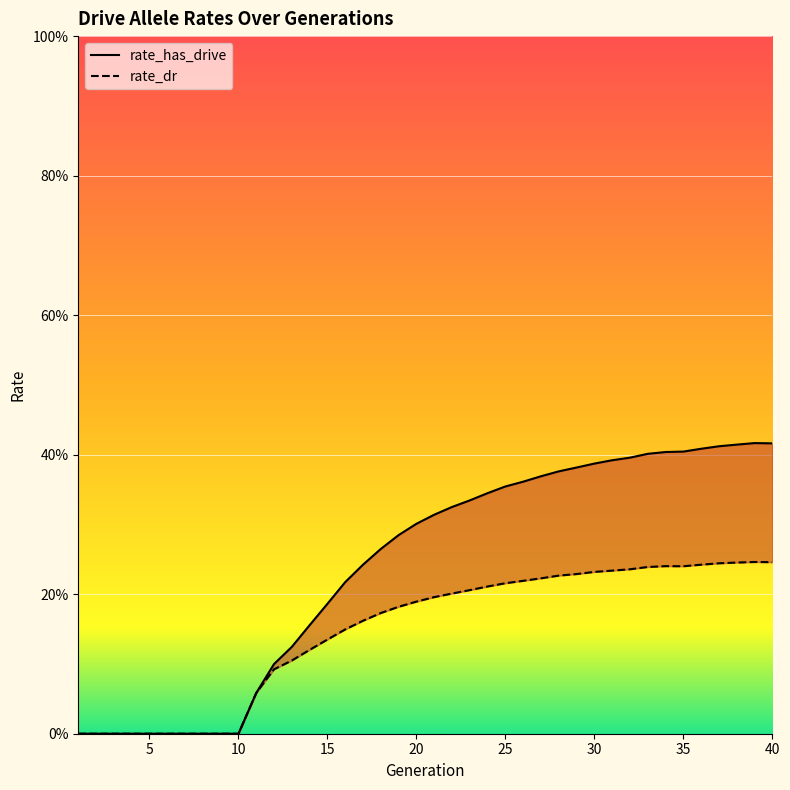

Rank the categories by rate_dr value from highest to lowest.

39, 40, 38, 37, 36, 34, 35, 33, 32, 31, 30, 29, 28, 27, 26, 25, 24, 23, 22, 21, 20, 19, 18, 17, 16, 15, 14, 13, 12, 11, 1, 2, 3, 4, 5, 6, 7, 8, 9, 10